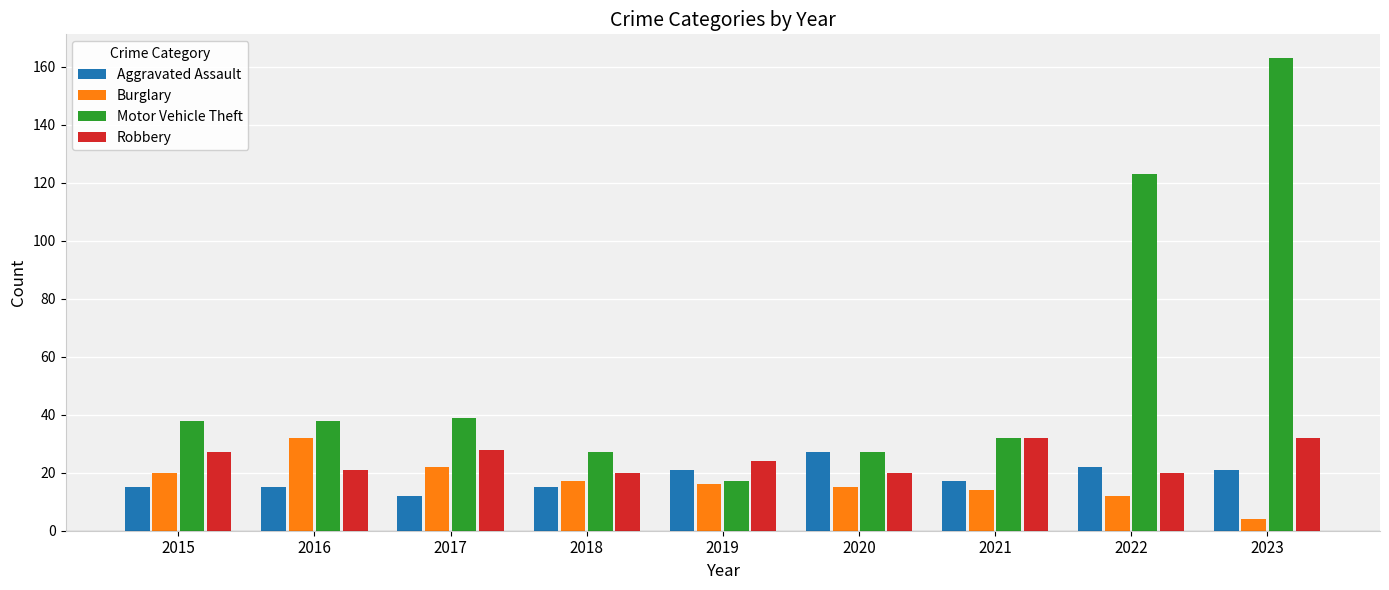

At how many categories does at least one series exceed 148?

1